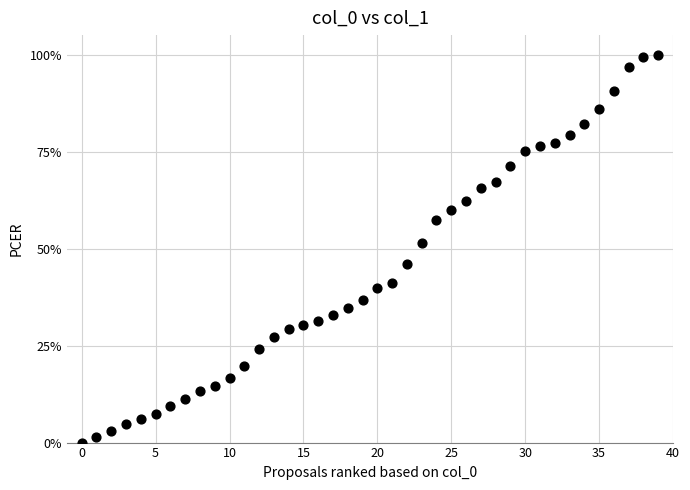

What is the range of Y values (max minus min)?

100.0